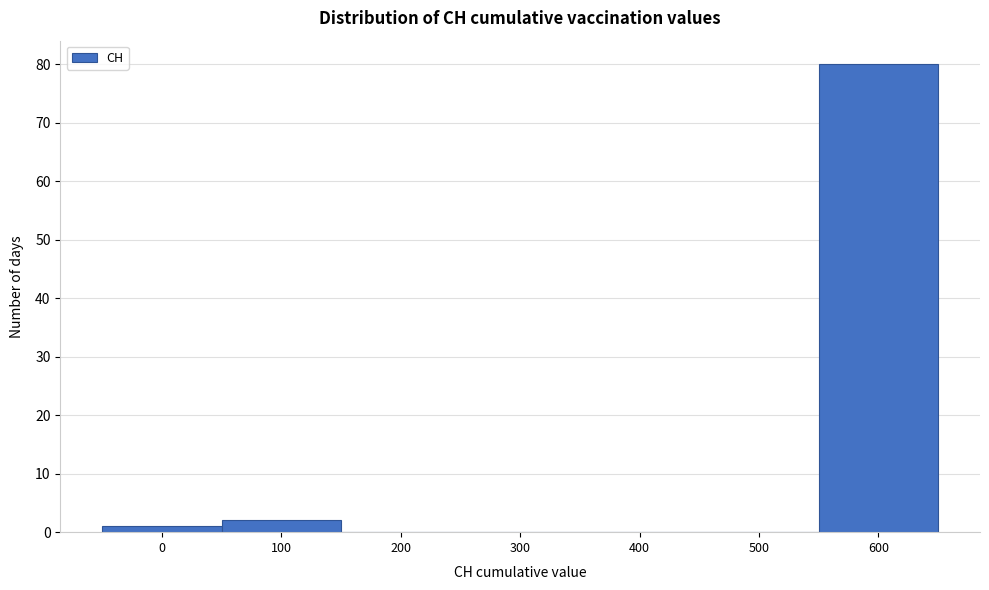

Reading left to right, list all the values displayed in this chart.

0=1	100=2	200=0	300=0	400=0	500=0	600=80